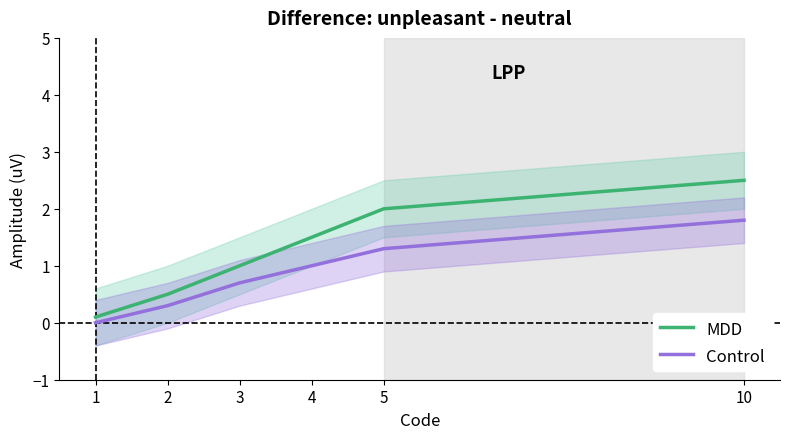

At 2, list the series in order from smallest to largest.

Control, MDD